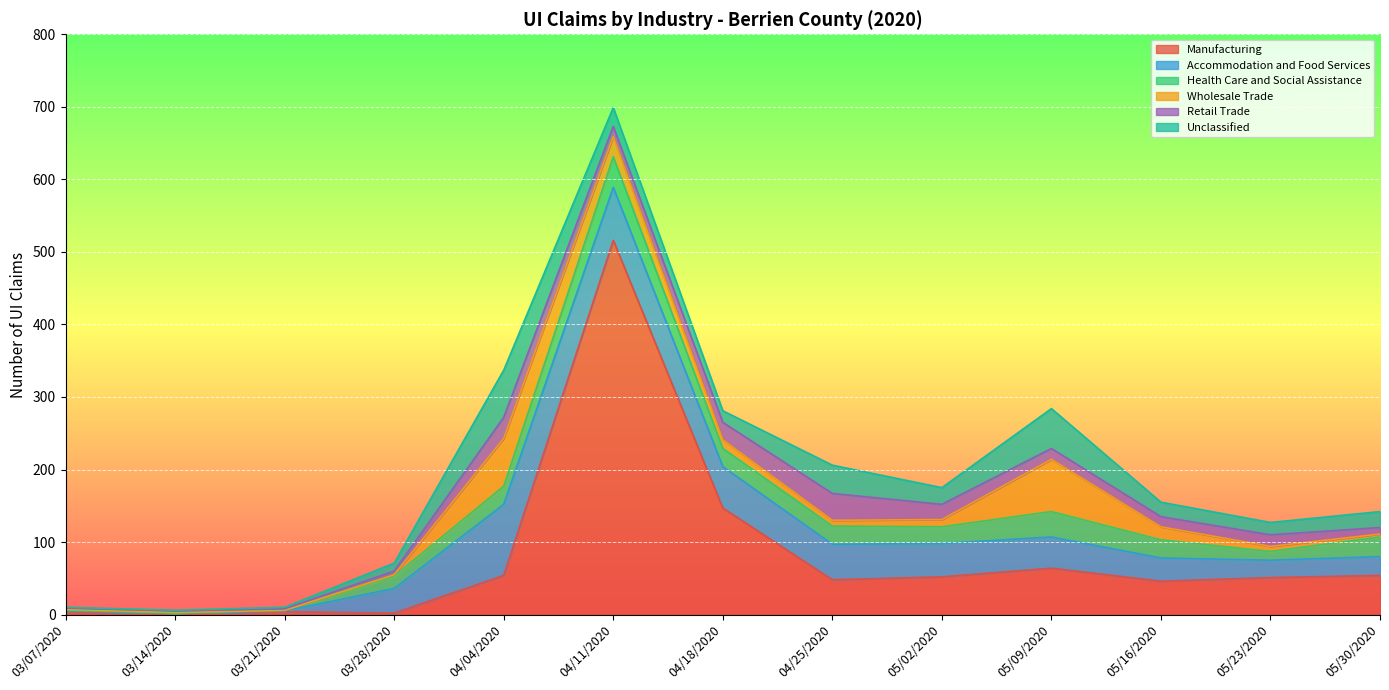

Which series has the largest total across all categories?

Manufacturing